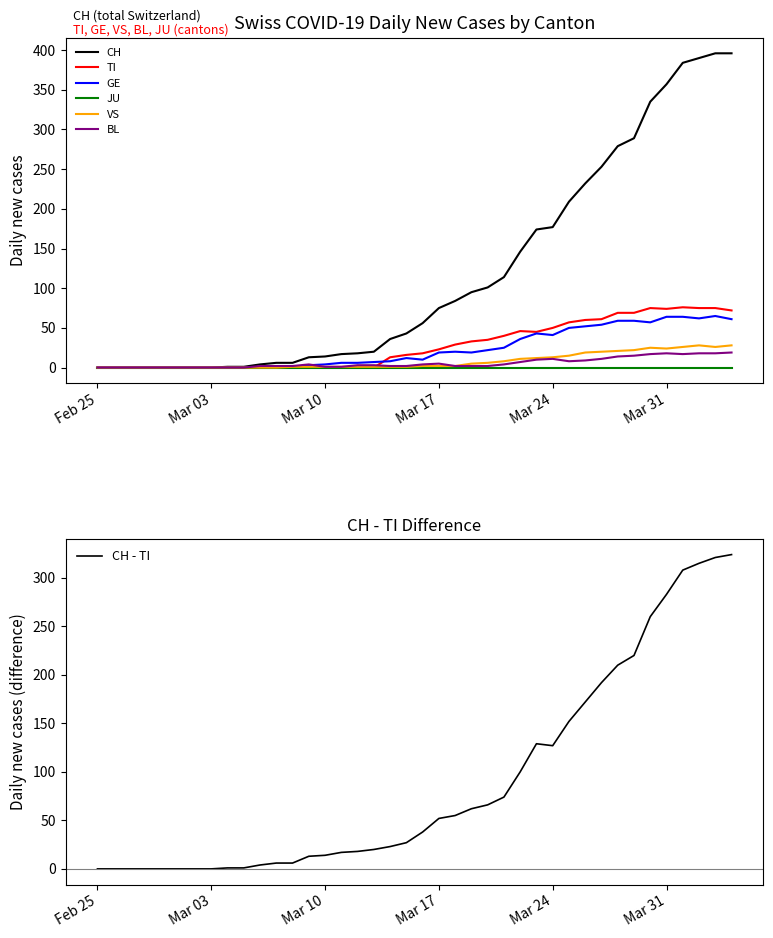

Is it true that GE equals 19 at Mar 17?

True